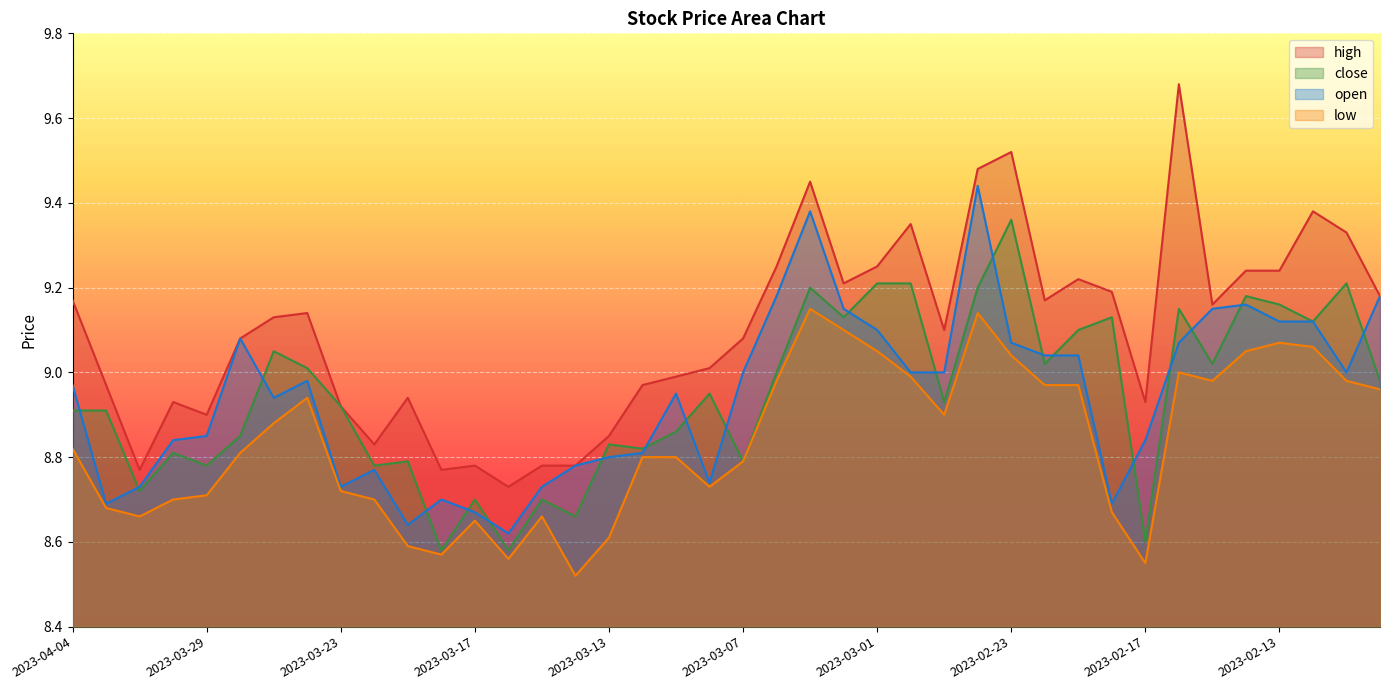

What is the minimum value shown in the chart?

8.5